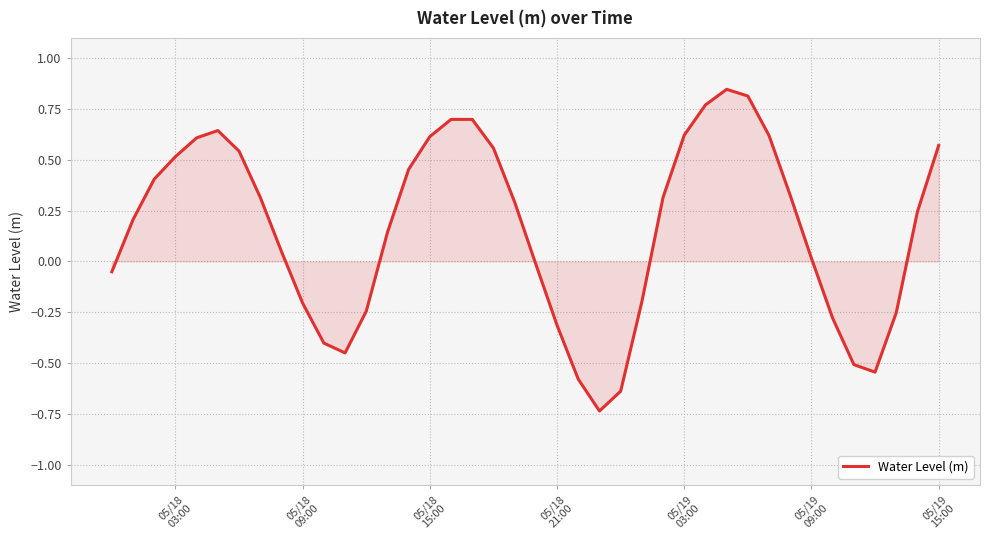

How many positive values are there?

25